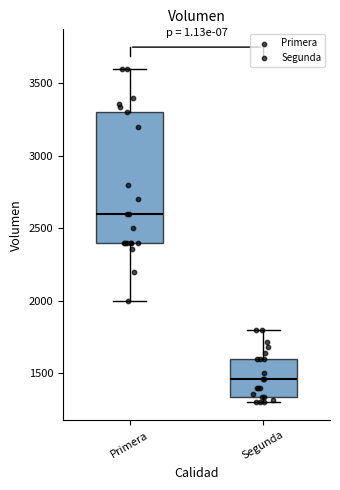

Which box is the tallest, from its lower edge to its upper edge?

Primera